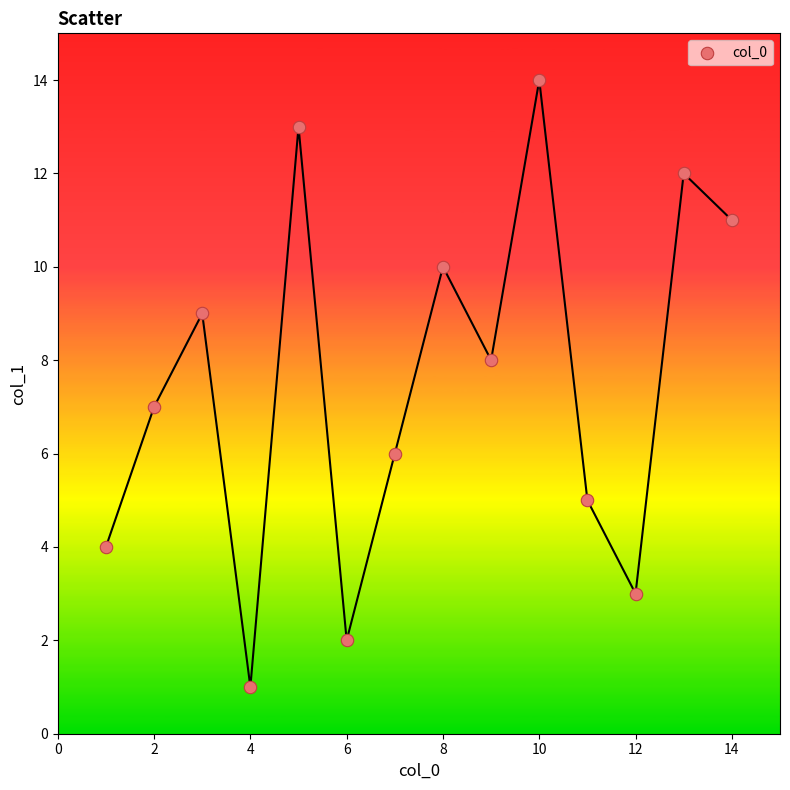

What is the range of X values (max minus min)?

13